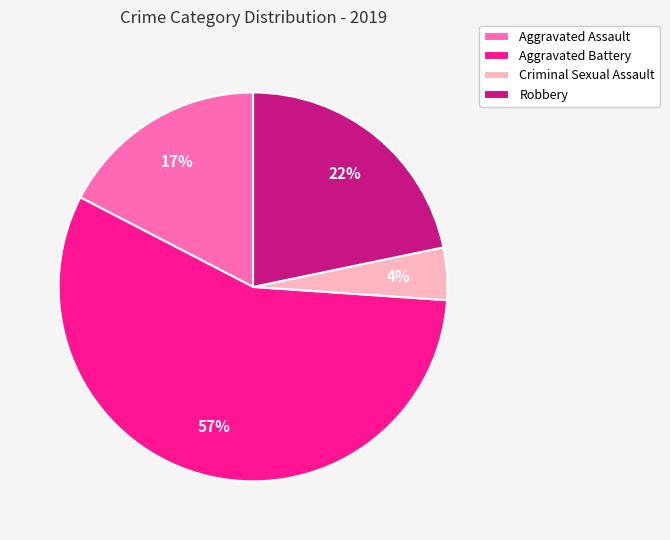

Is it true that Criminal Sexual Assault is 4% of the pie?

True